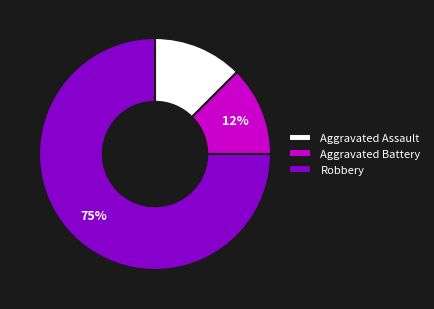

Is it true that Aggravated Battery is 12% of the pie?

True